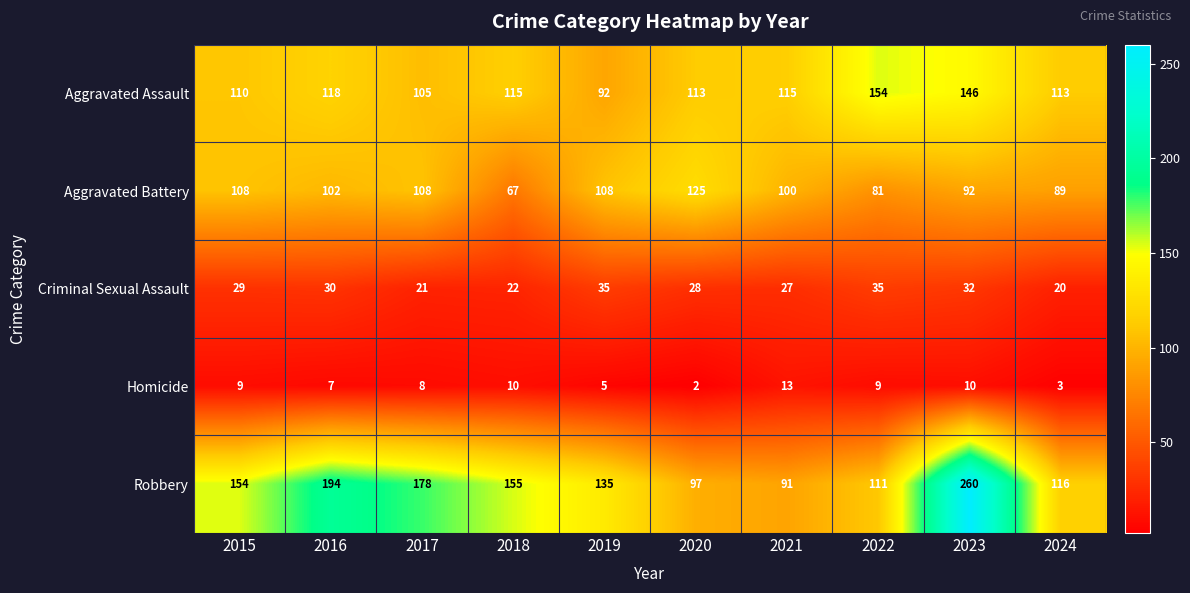

How many data points in Homicide are less than 9?

5